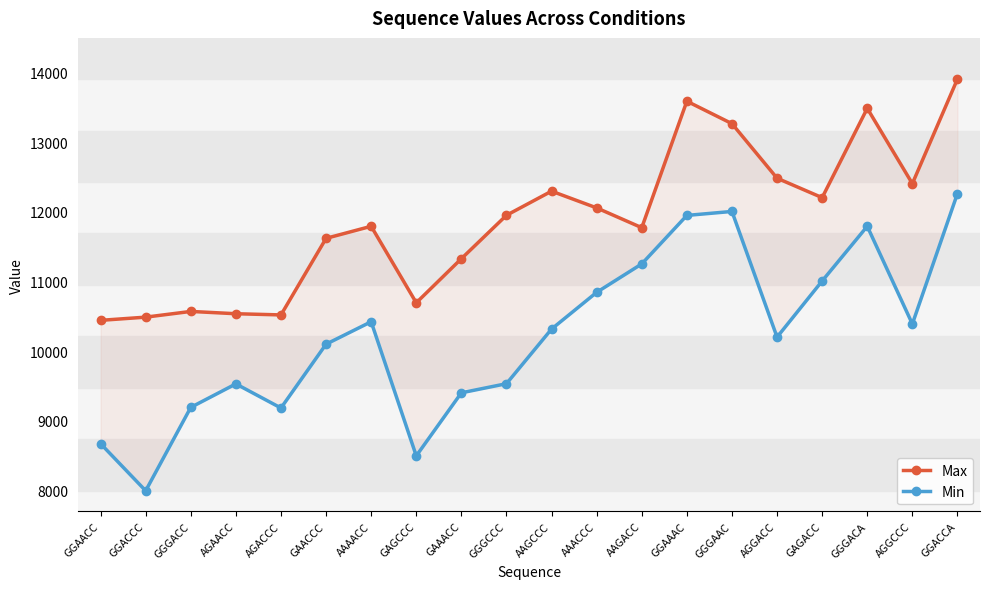

True or false: Max has more than 0 interior local peaks.

True